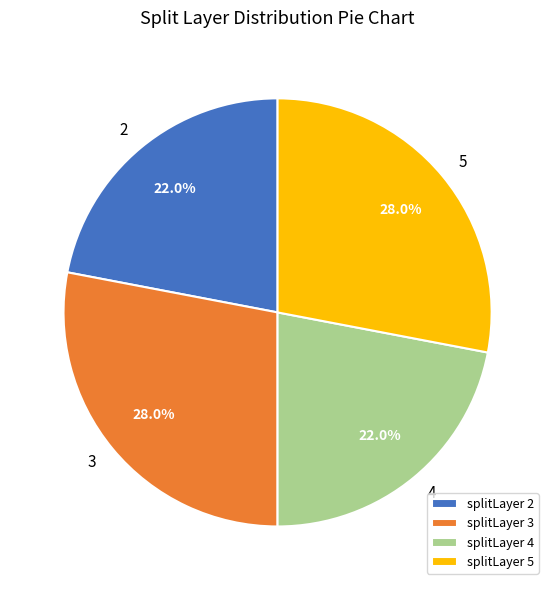

Approximately how many times larger is the value at 5 compared to 3?

1.0